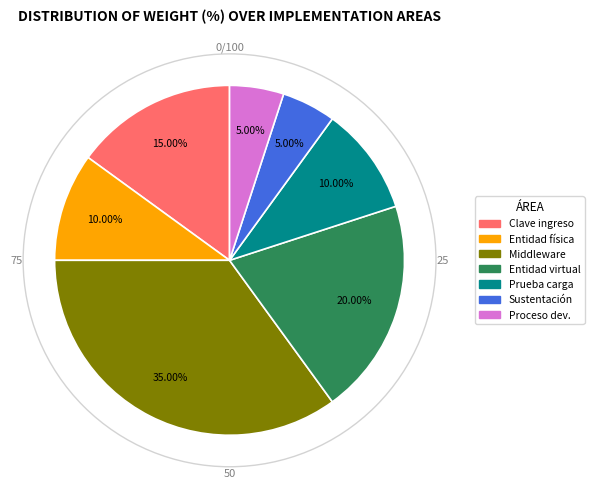

Is there any slice that represents more than half of the pie?

No